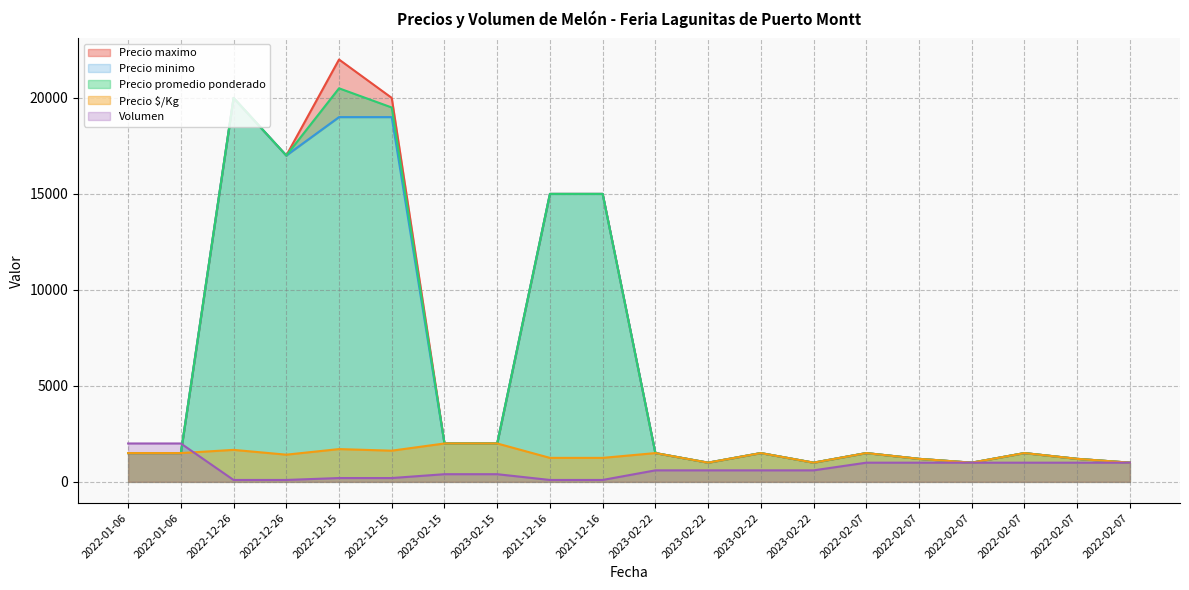

What is the label of the 13th point from the left?

2023-02-22